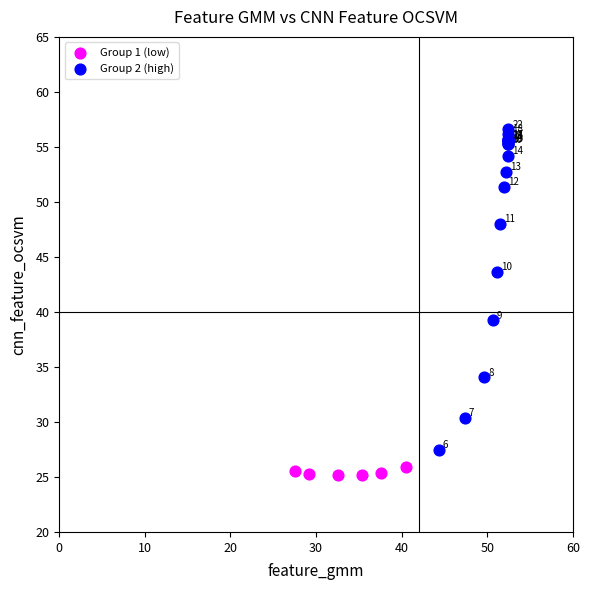

What are all the series names shown in the legend?

Group 1 (low), Group 2 (high)